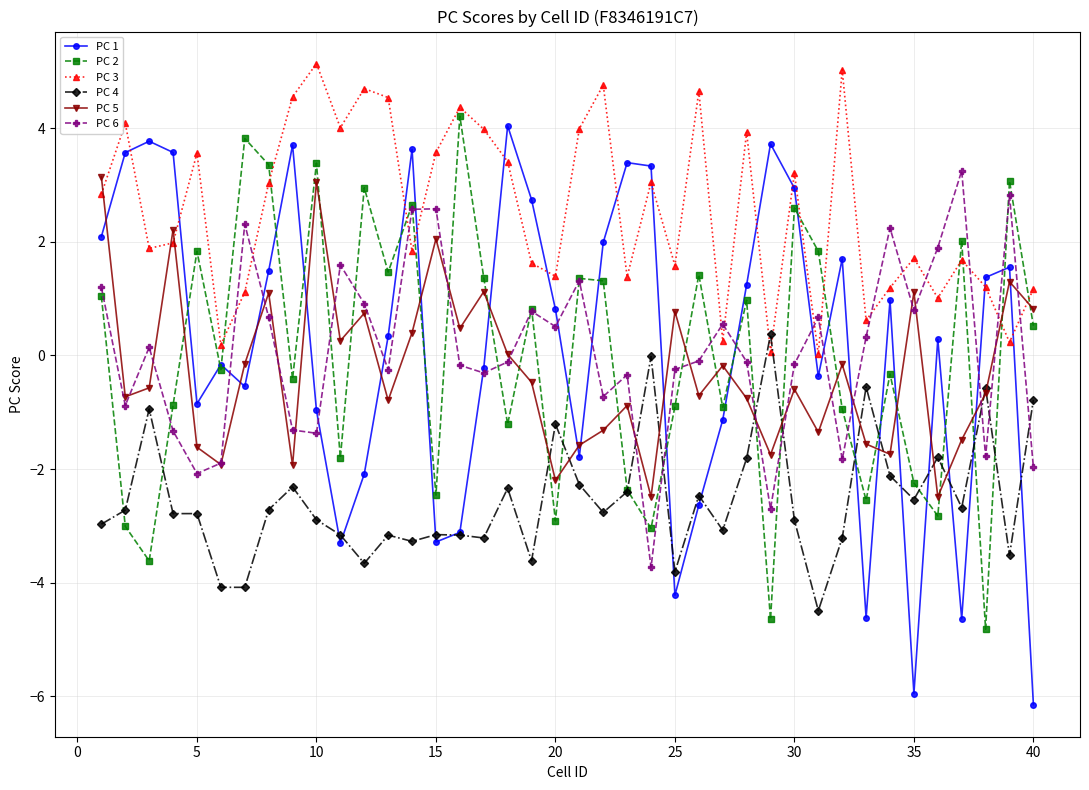

Which series has the largest total across all categories?

PC 3